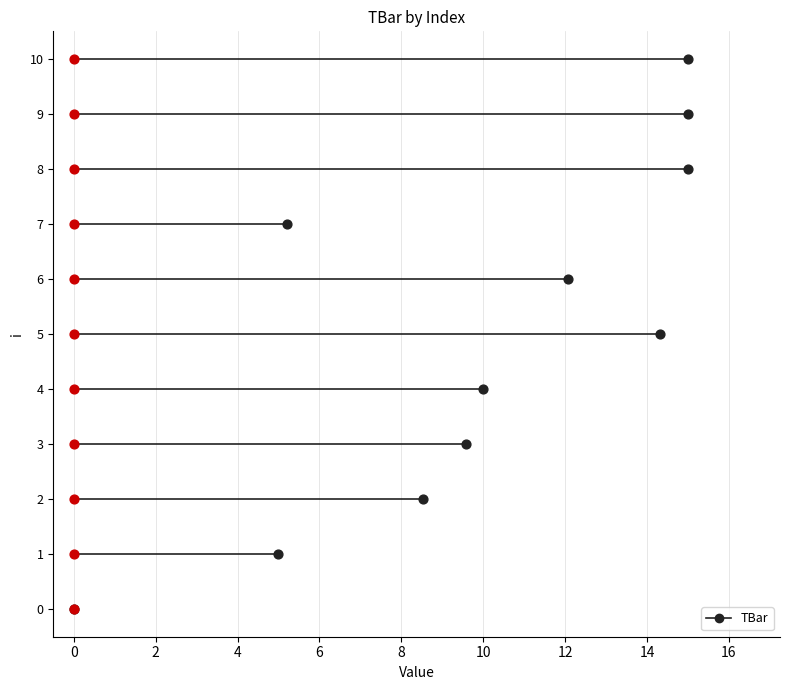

Approximately how many times larger is the value at 3 compared to 1?

1.9